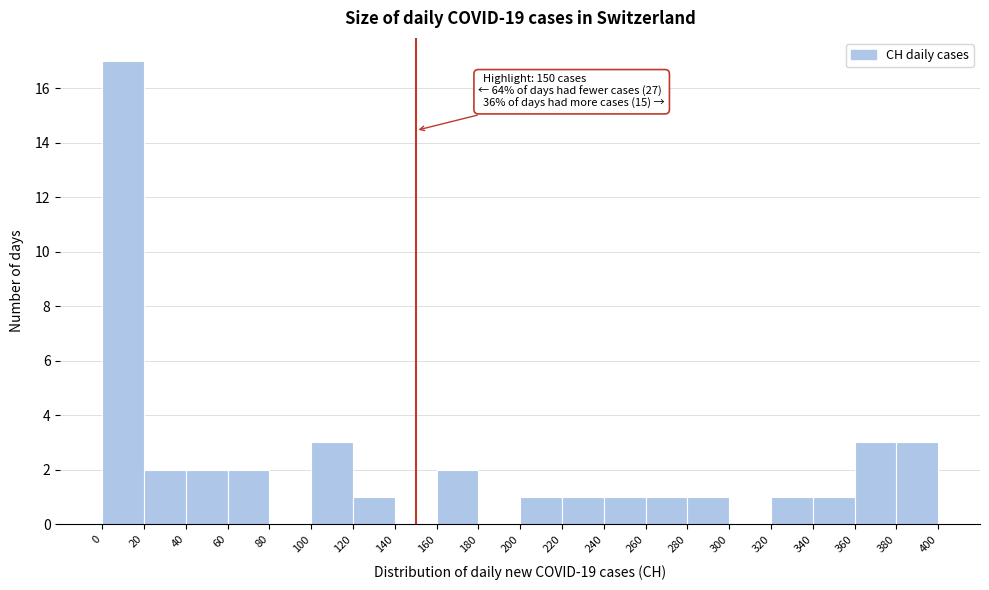

Over which range of the x-axis is the bar tallest?

0 to 20